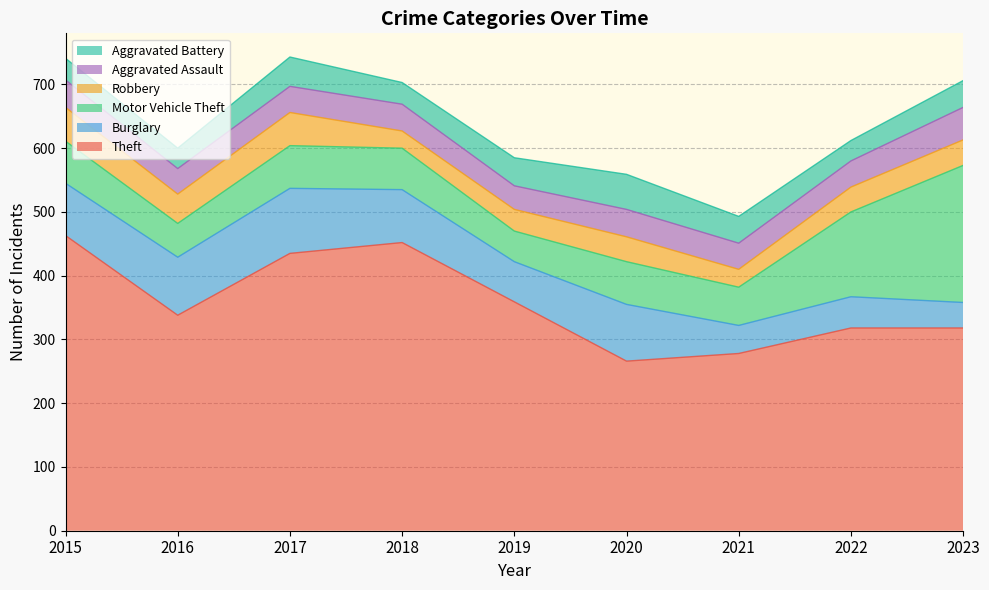

Rank the categories by Aggravated Assault value from highest to lowest.

2023, 2015, 2020, 2018, 2017, 2021, 2022, 2016, 2019